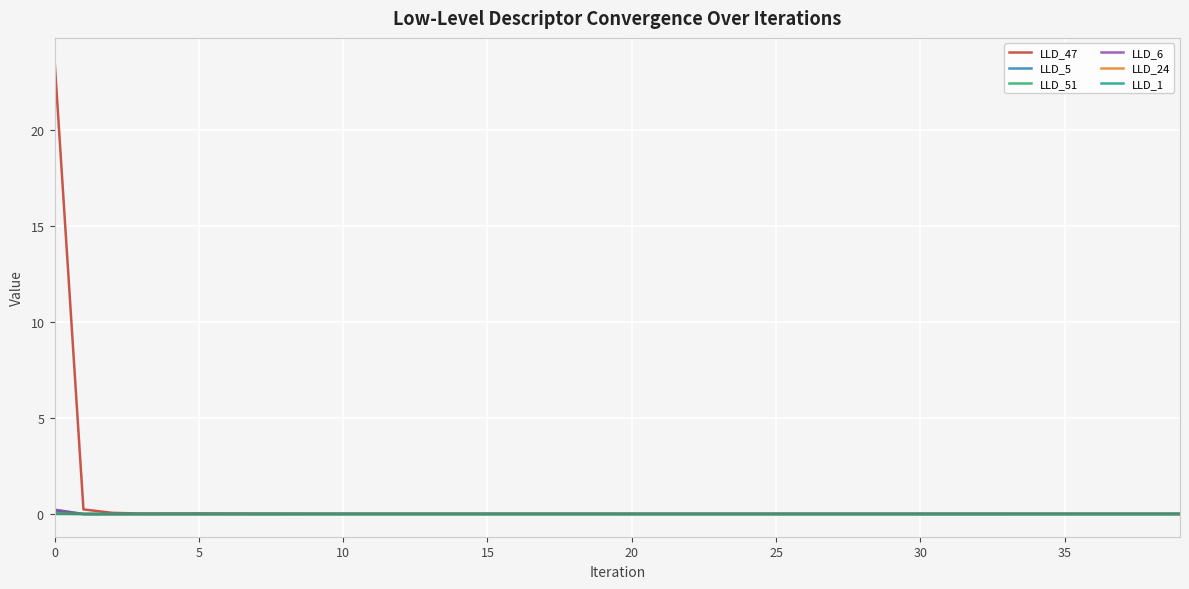

Does the chart have visible grid lines?

Yes